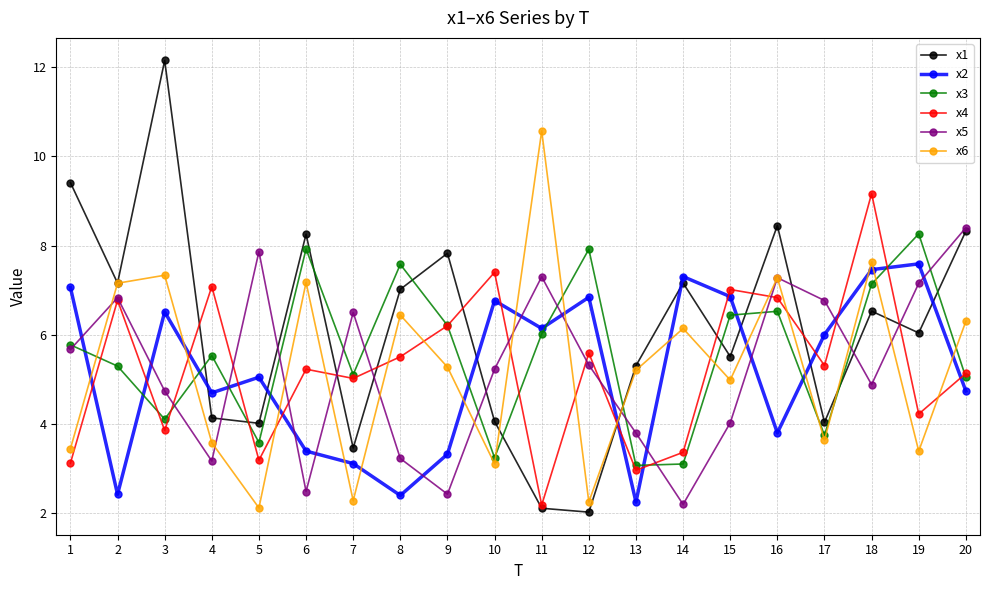

What is the average value of the x6 series?

5.3